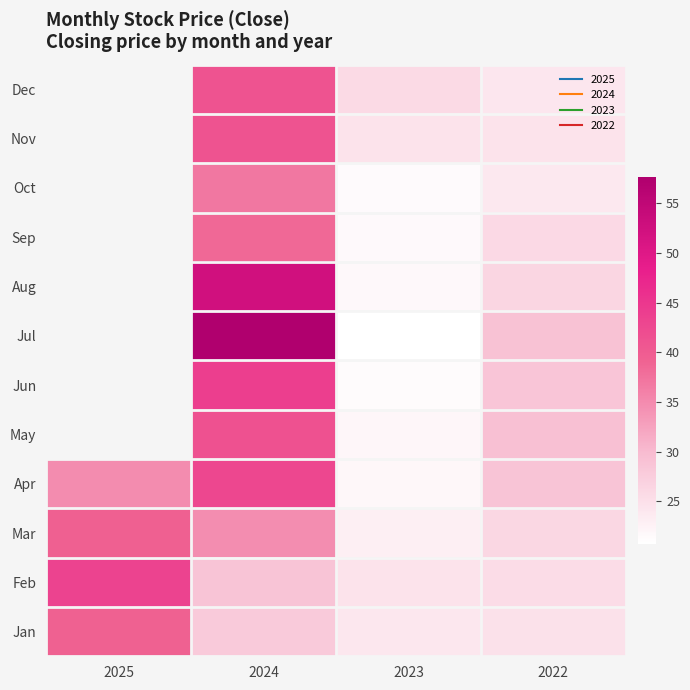

The value of Oct at 2023 is 34.9. True or false?

False